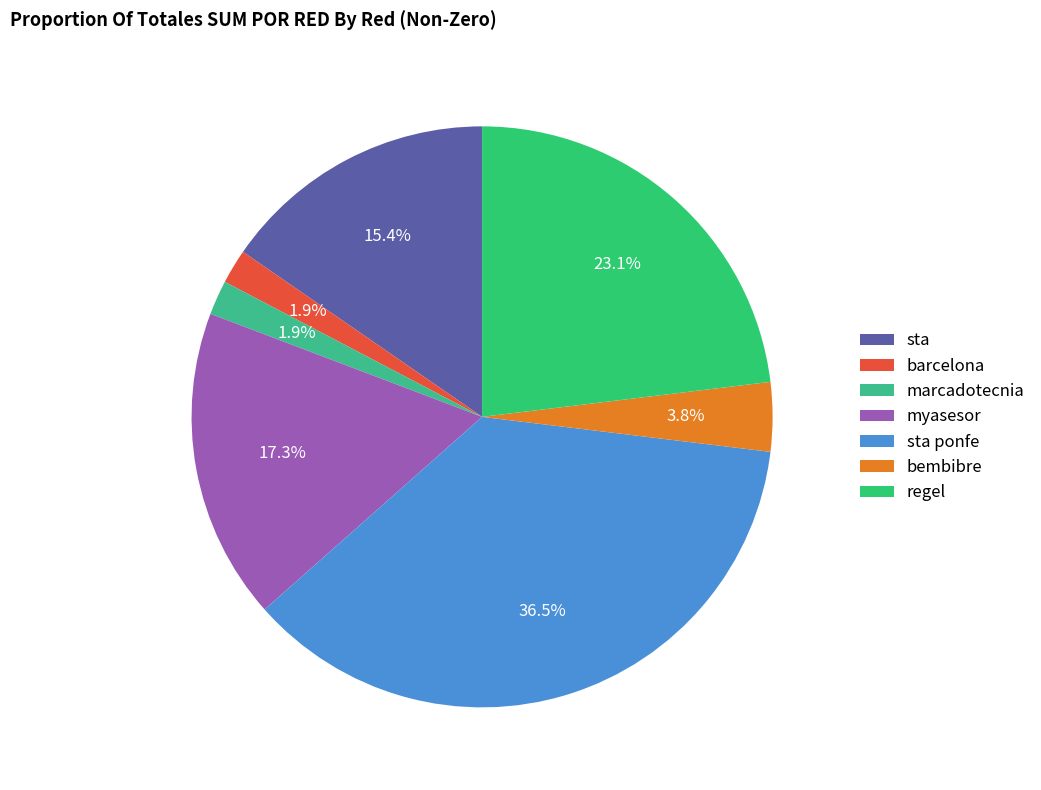

How many segments does this pie chart have?

7